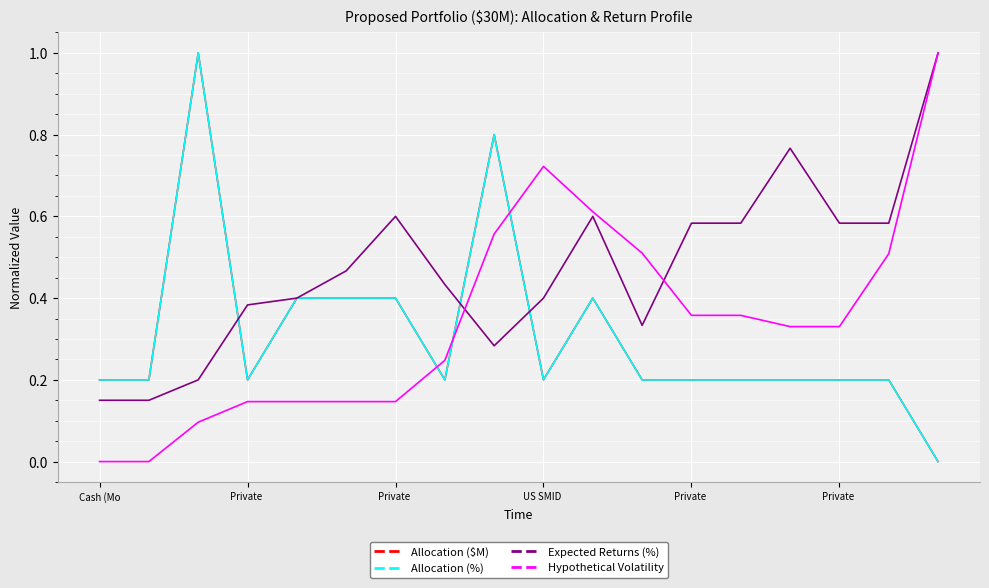

What is the highest value of the Allocation ($M) series?

1.0